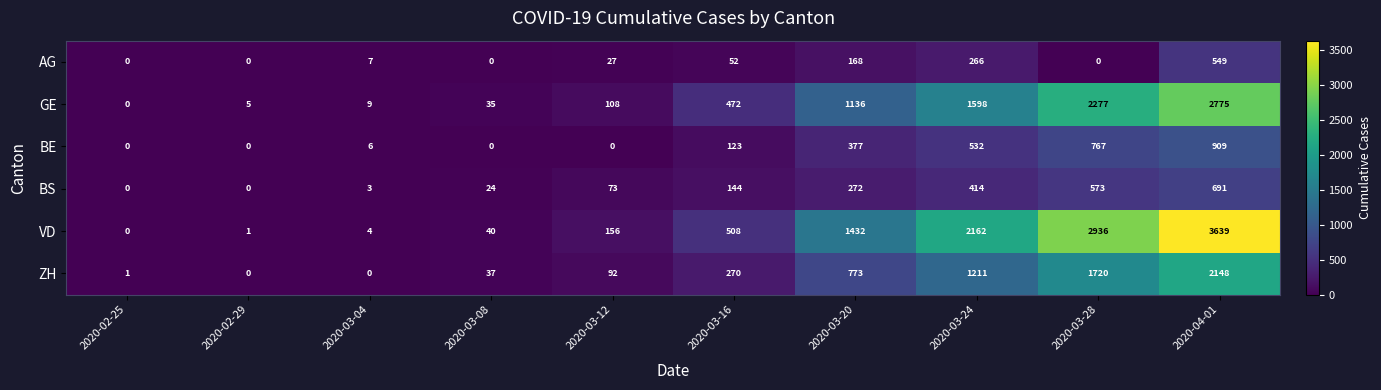

At 2020-03-12, list the series in order from smallest to largest.

BE, AG, BS, ZH, GE, VD